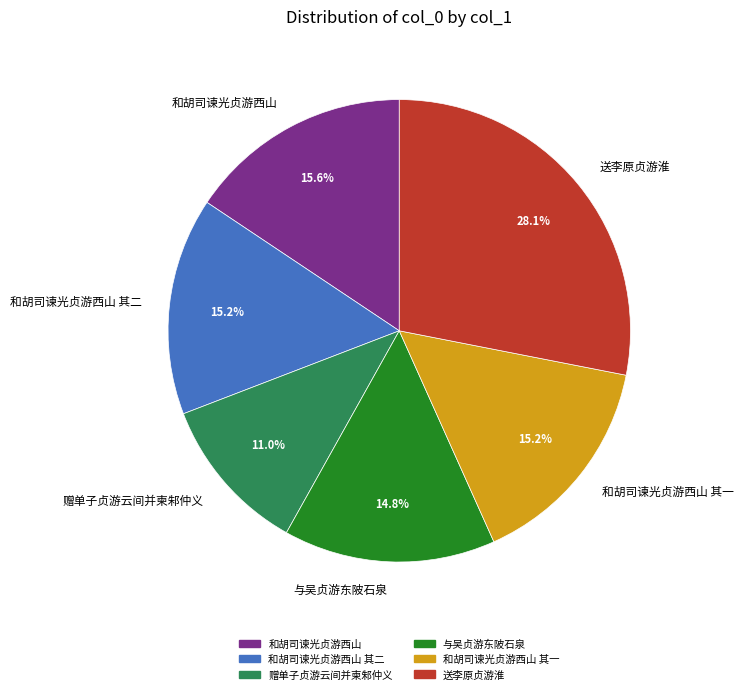

To the nearest percent, what is the difference between the largest and smallest slice percentages?

17%